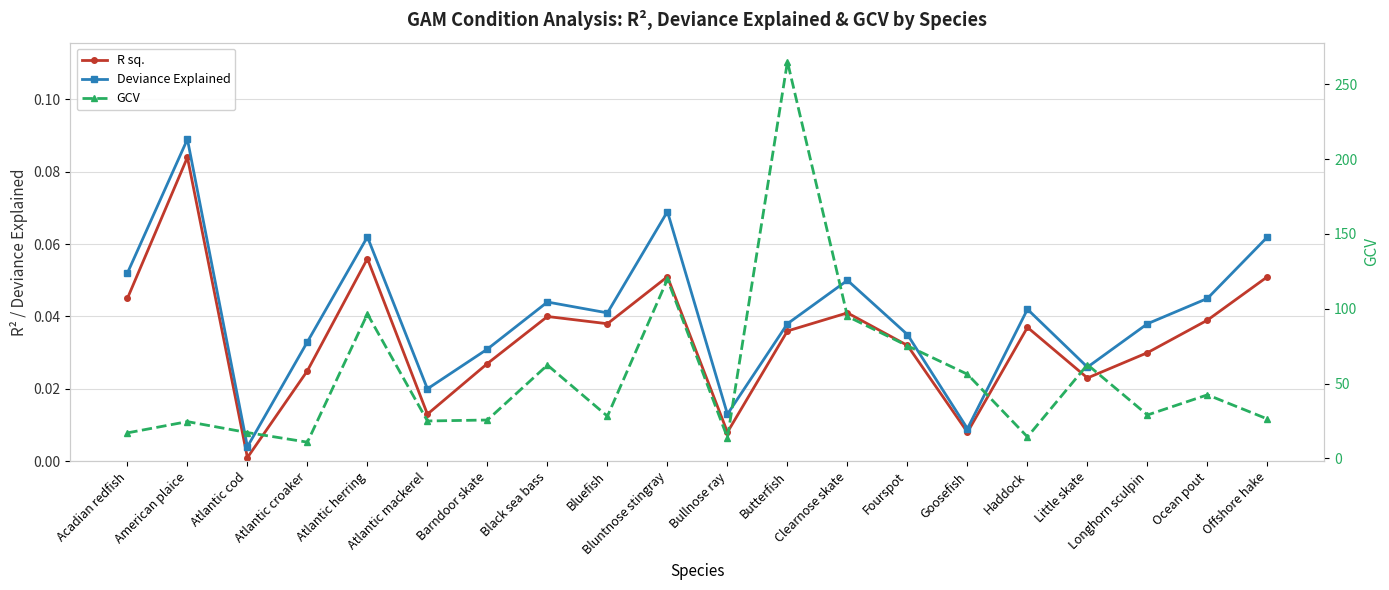

True or false: Deviance Explained and R sq. cross at least once.

False